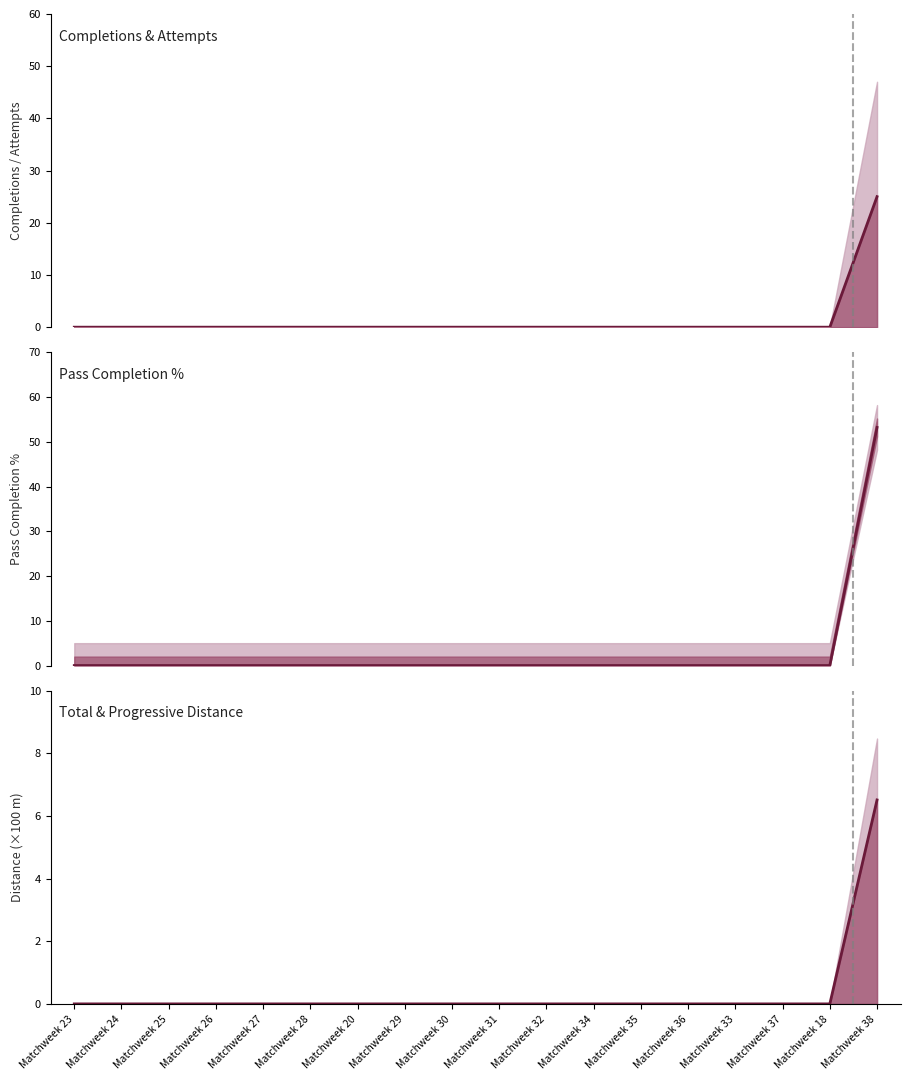

Does the chart have visible grid lines?

No